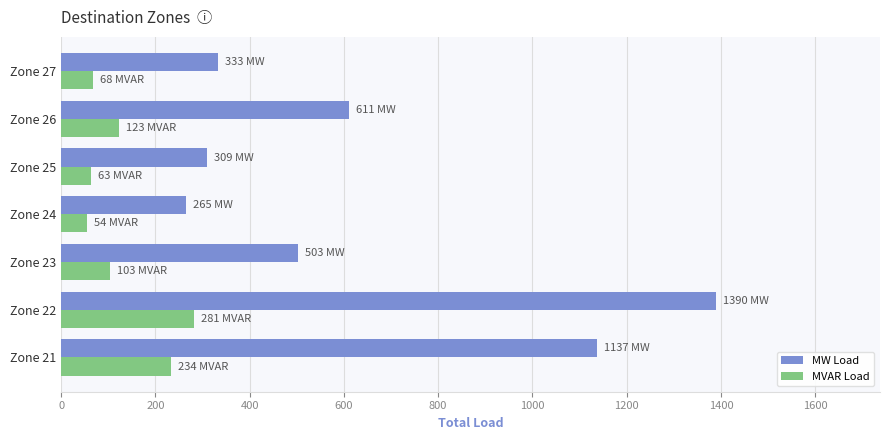

Where is MVAR Load nearest to the value 167?

Zone 26